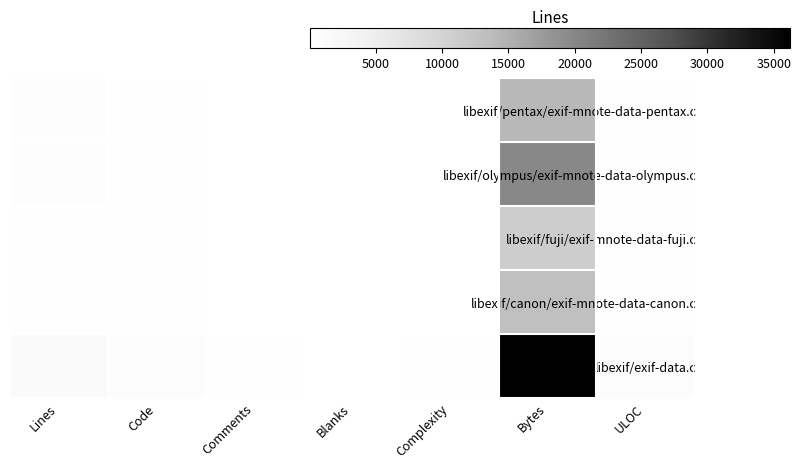

Which has a higher value, Bytes or Comments?

Bytes